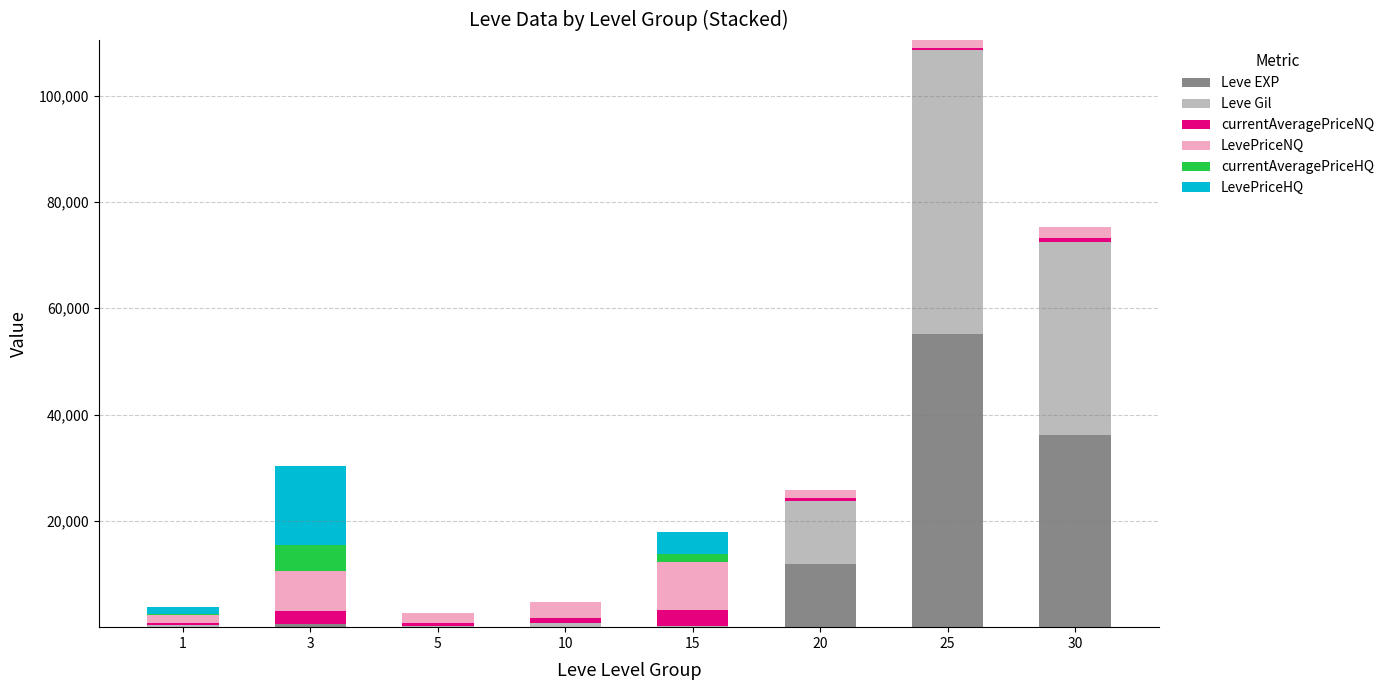

Are the bars horizontal?

No